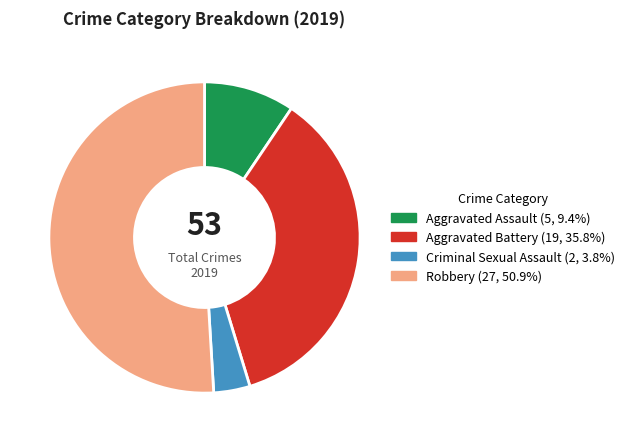

Is the sum of Robbery and Aggravated Battery greater than half?

Yes